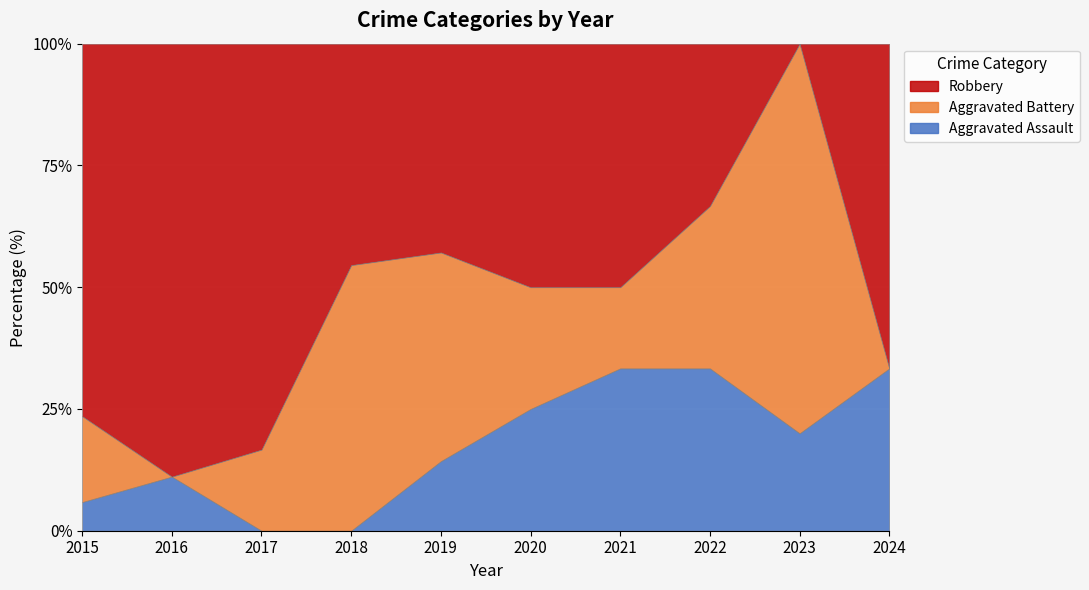

What is the difference between the maximum and minimum values in the Aggravated Battery series?

6